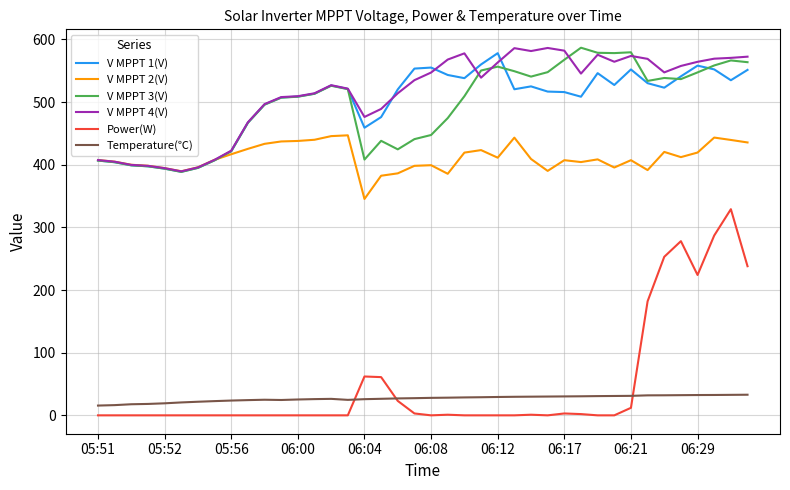

True or false: Temperature(℃) and V MPPT 1(V) intersect in this chart.

False